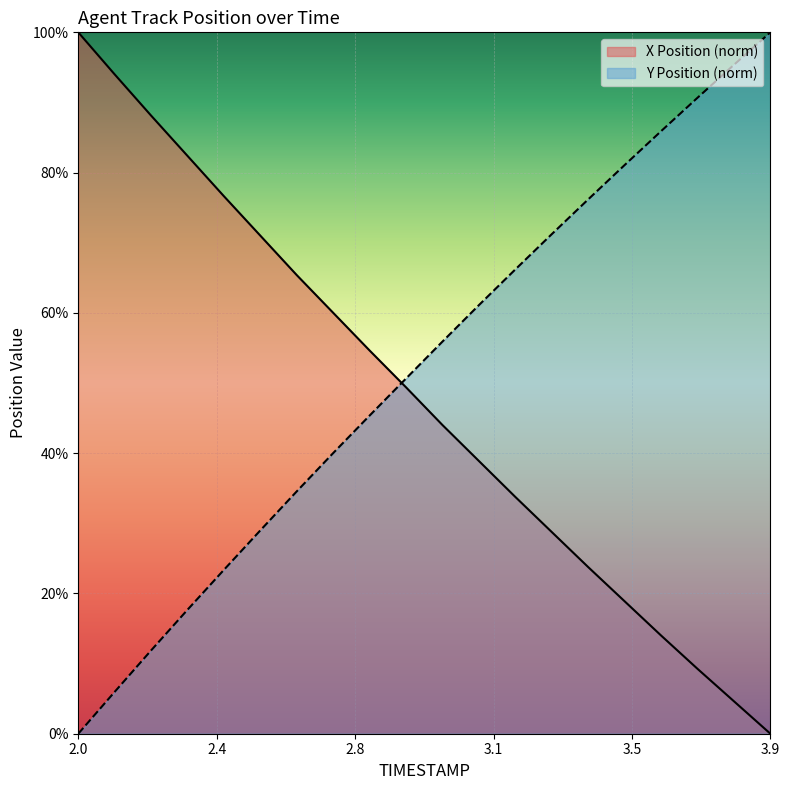

Which series ends up on top after the final intersection of Y Position (norm) and X Position (norm)?

Y Position (norm)